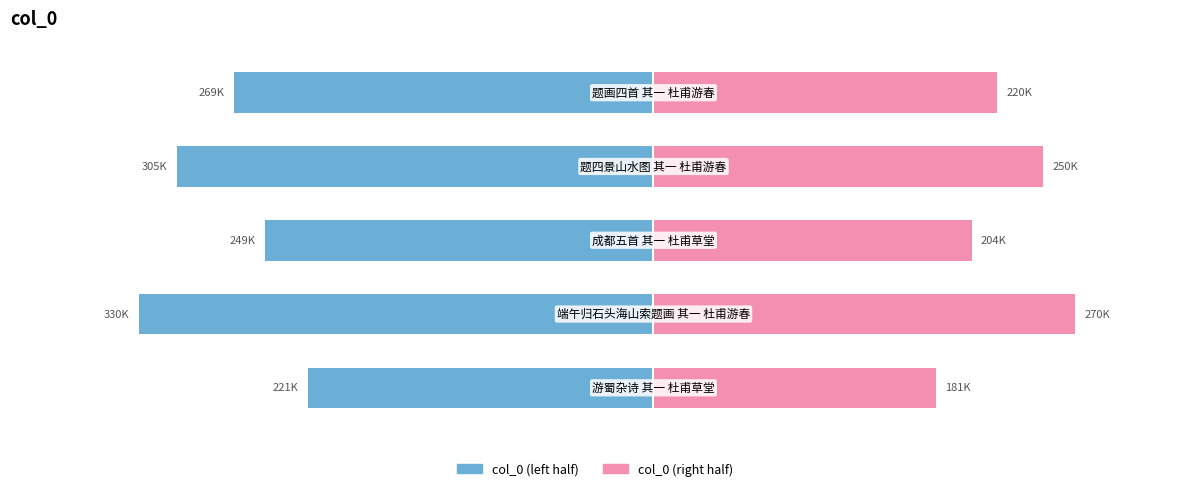

Reading left to right, what are all the values shown in this chart?

col_0 (left): 0=-221225.4	1=-329722.2	2=-248977.9	3=-305206.0	4=-268855.4
col_0 (right): 0=181002.6	1=269772.8	2=203709.1	3=249714.0	4=219972.6